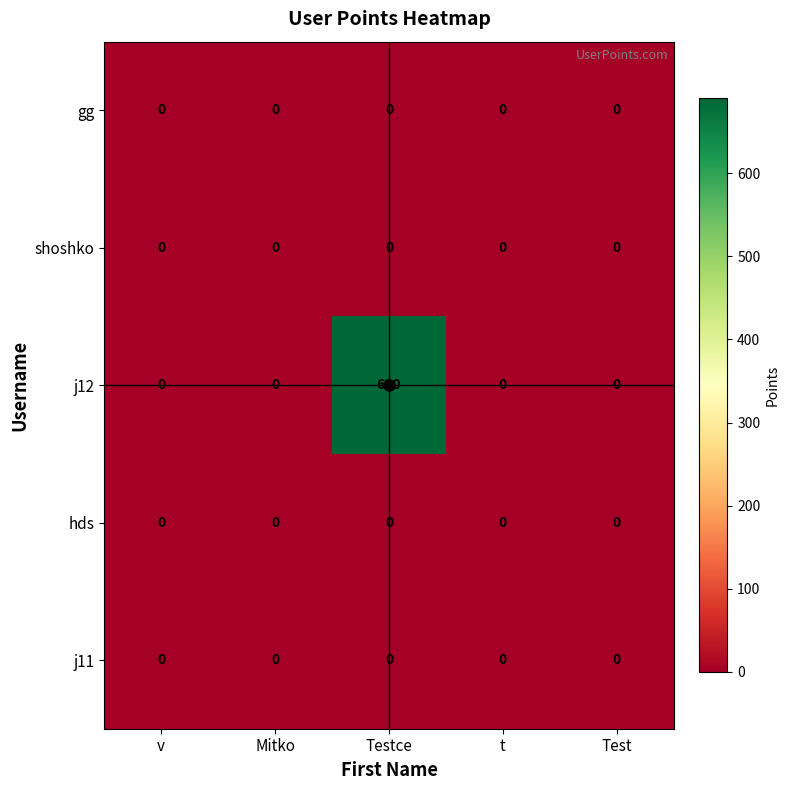

The shoshko series shows 0 at Test. True or false?

True